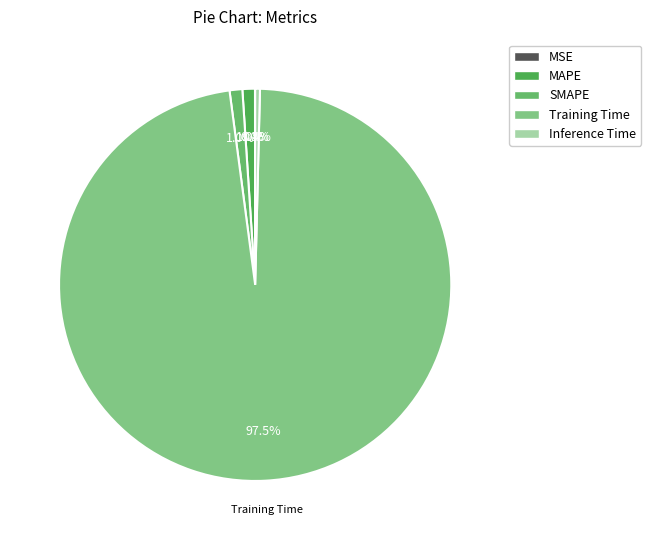

What percentage is the Training Time slice, to the nearest percent?

98%